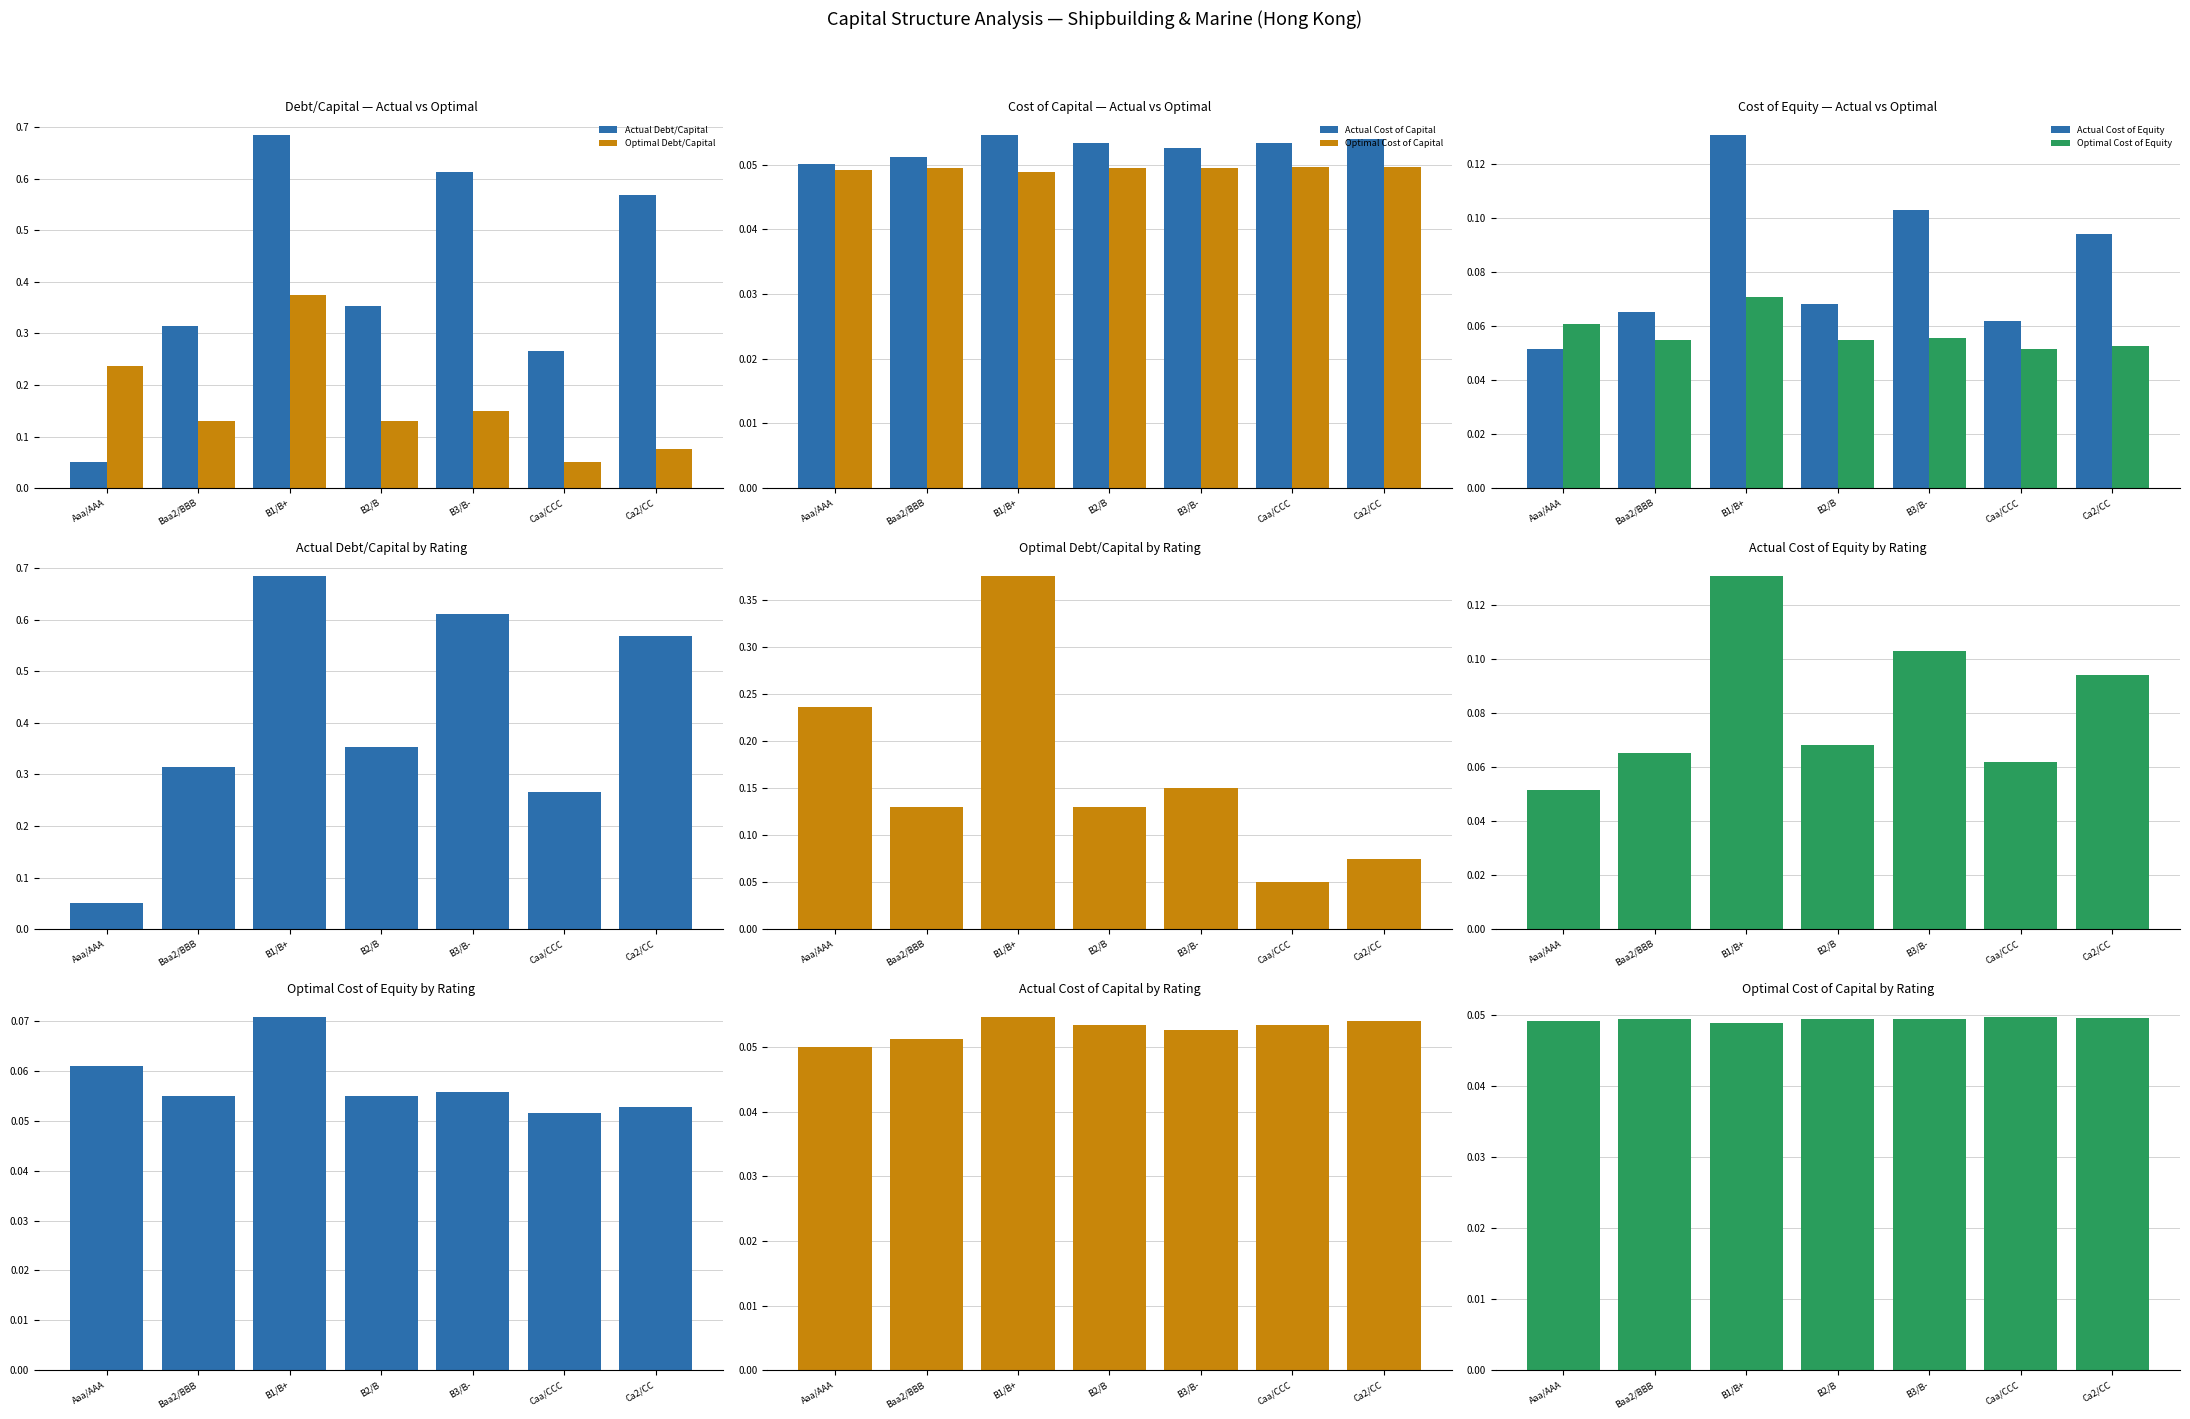

Rank the categories by Actual Debt/Capital value from highest to lowest.

B1/B+, B3/B-, Ca2/CC, B2/B, Baa2/BBB, Caa/CCC, Aaa/AAA